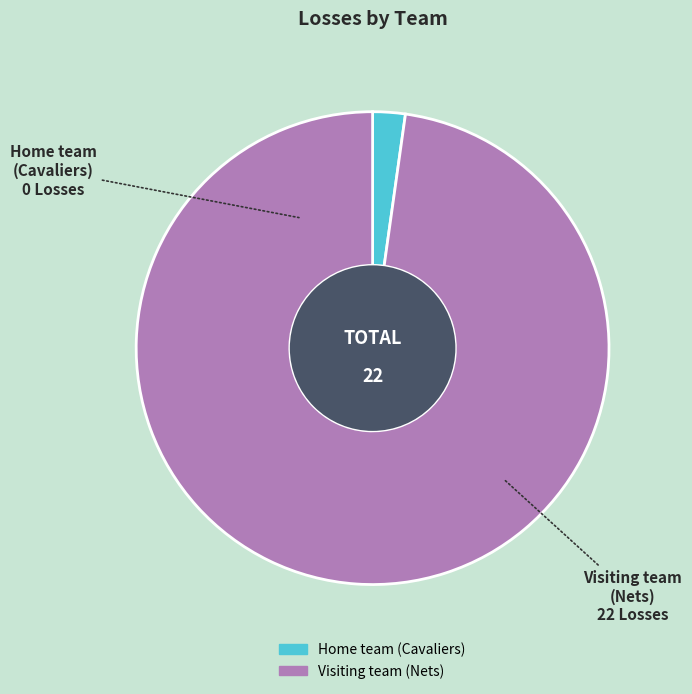

Which category has the smallest portion of the pie?

Home team (Cavaliers)